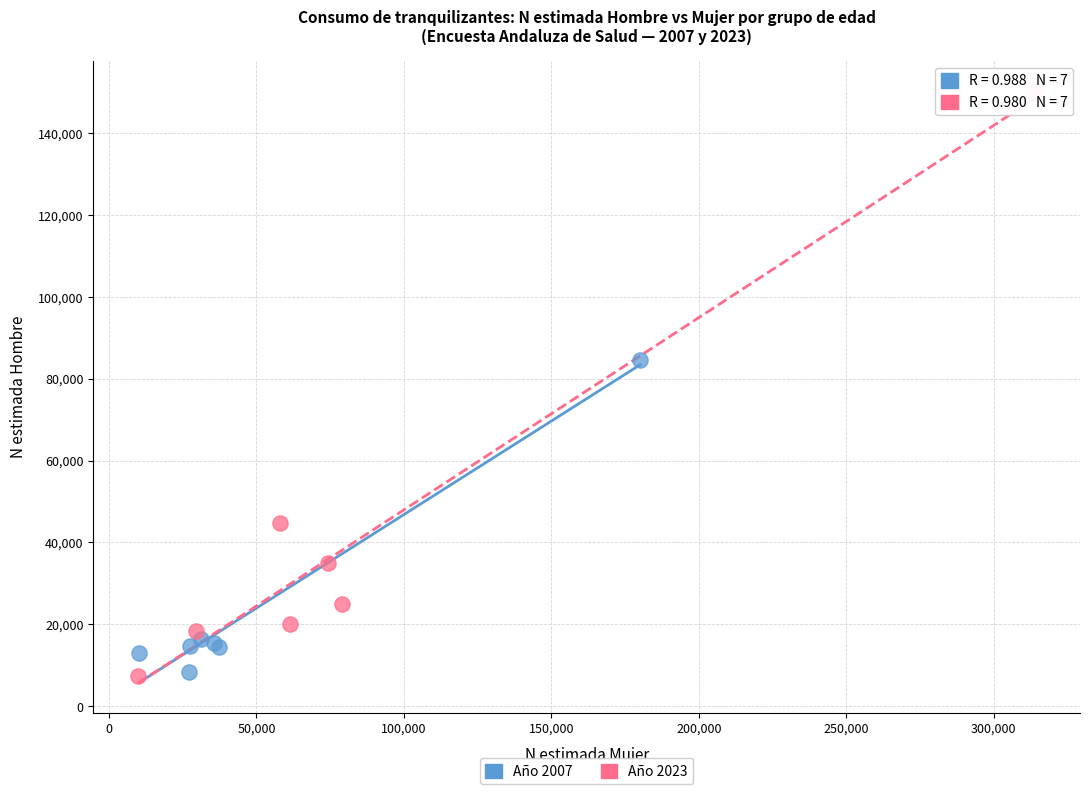

Which series has the largest Y range (max minus min)?

Año 2023